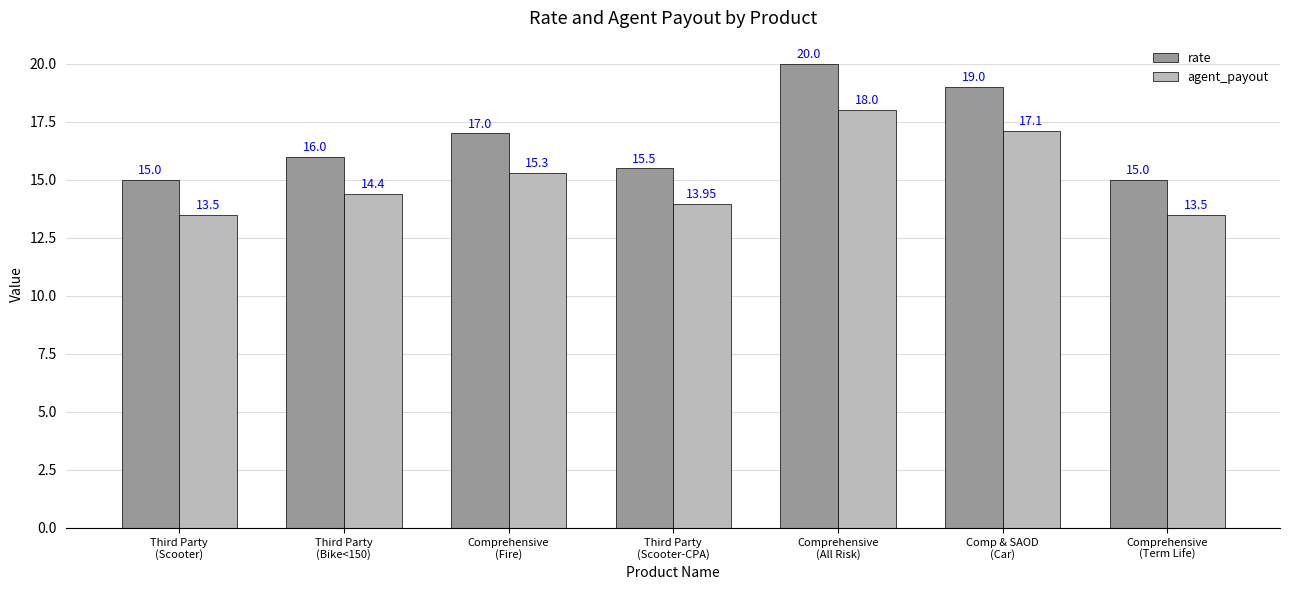

What is the label of the 7th bar from the left?

Comprehensive
(Term Life)